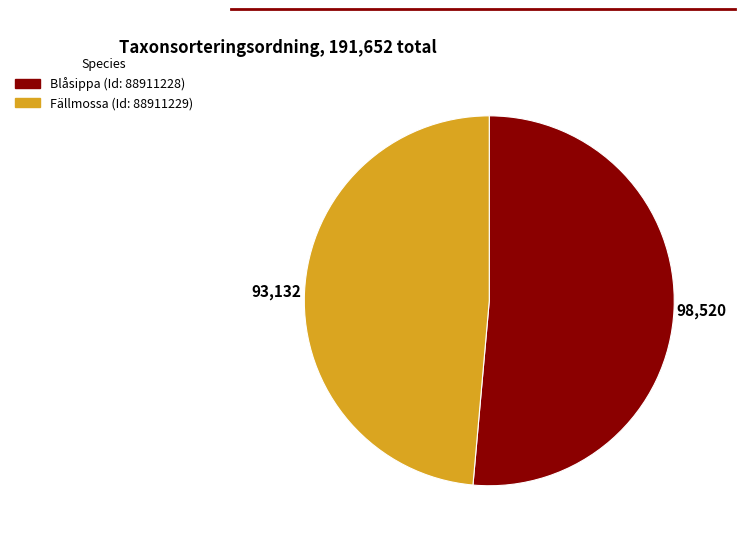

Does any single category account for the majority?

Yes